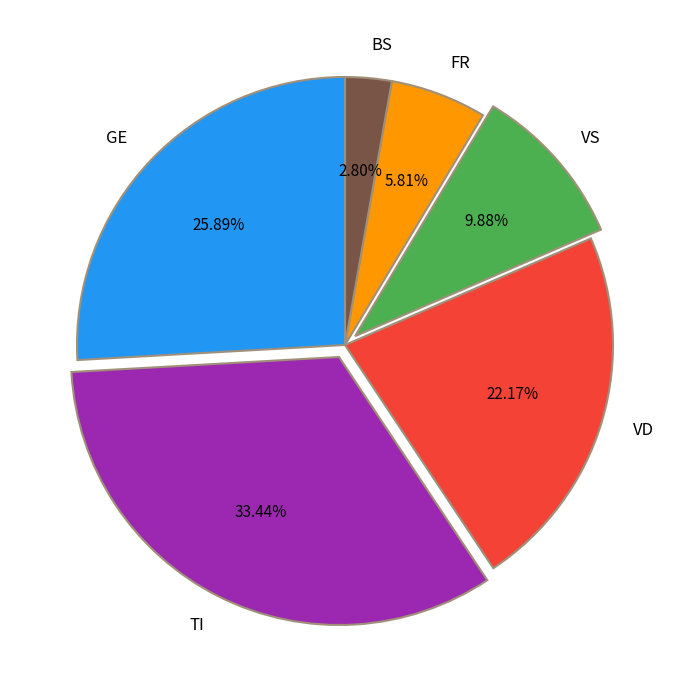

Which has a higher value, BS or VS?

VS